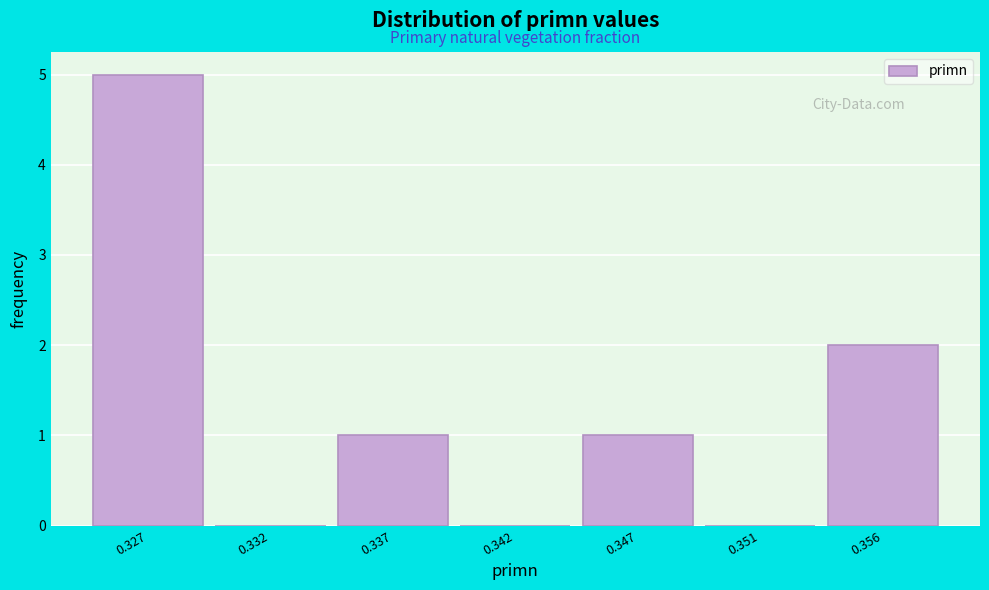

Reading right to left, extract all data points from this chart.

0.356=2	0.351=0	0.347=1	0.342=0	0.337=1	0.332=0	0.327=5